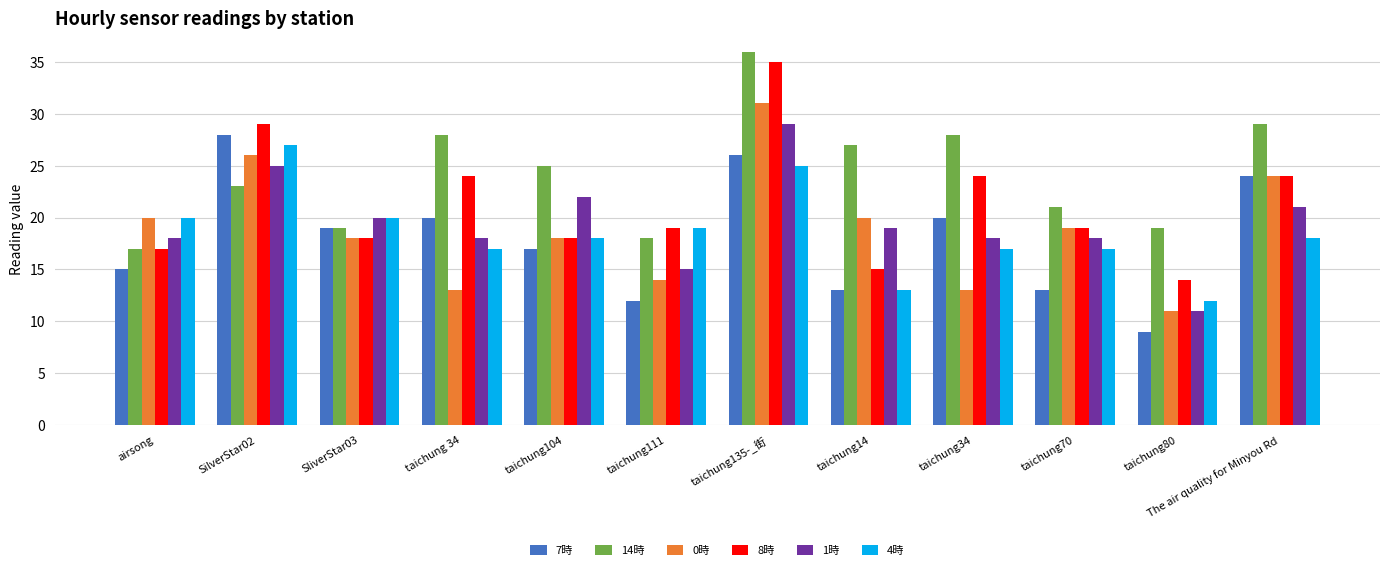

The value of 4時 at taichung104 is 18. True or false?

True